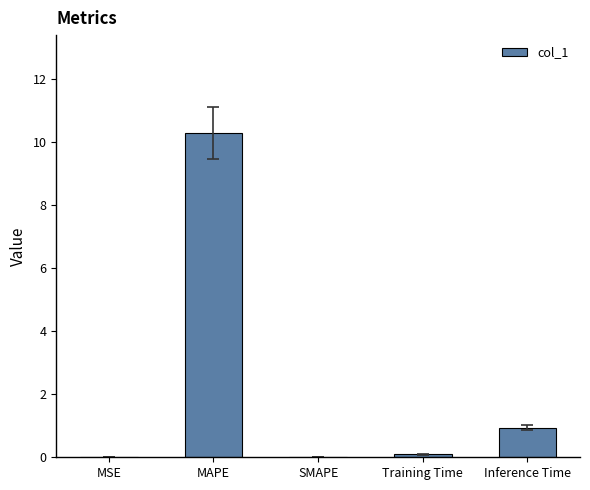

What is the change in value from SMAPE to Training Time?

+0.1